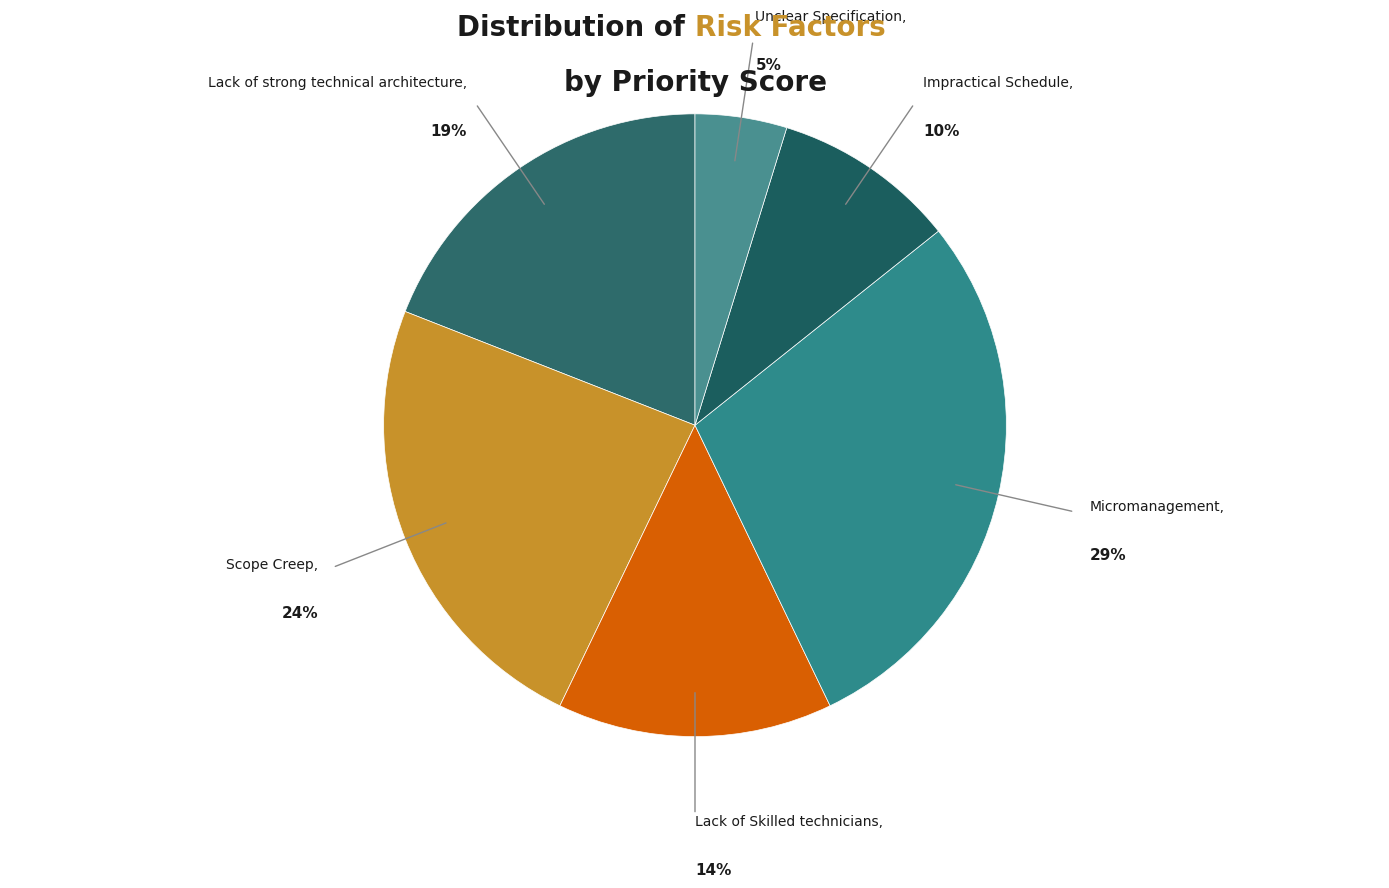

Count the number of slices in the pie.

6